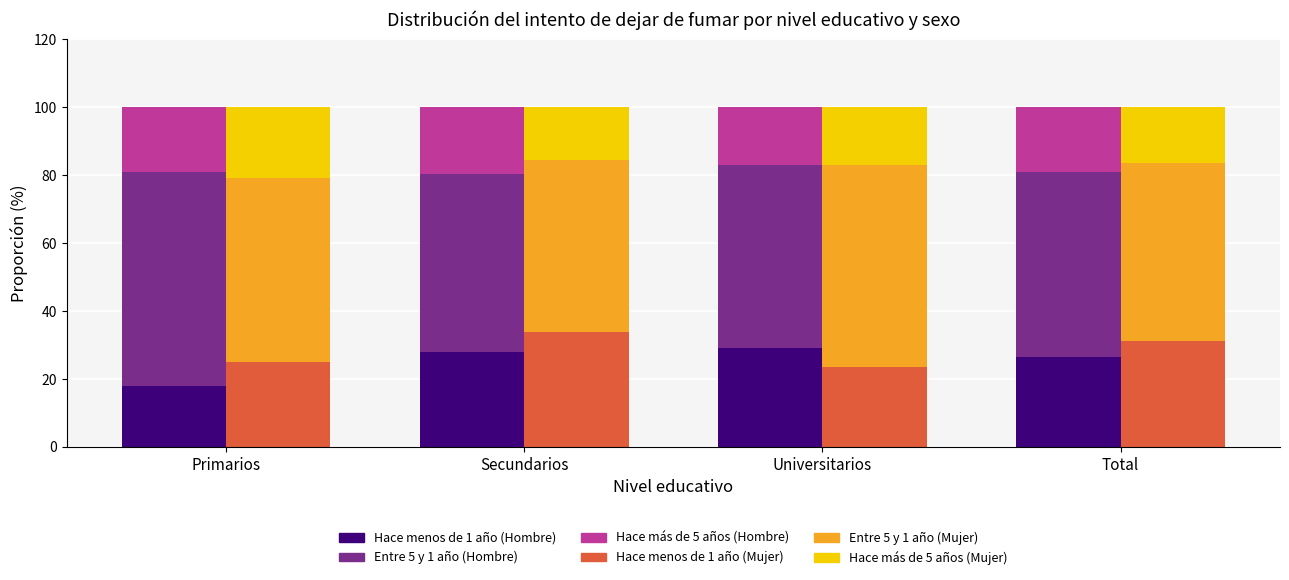

What value does the Entre 5 y 1 año (Hombre) series have at Secundarios?

52.4